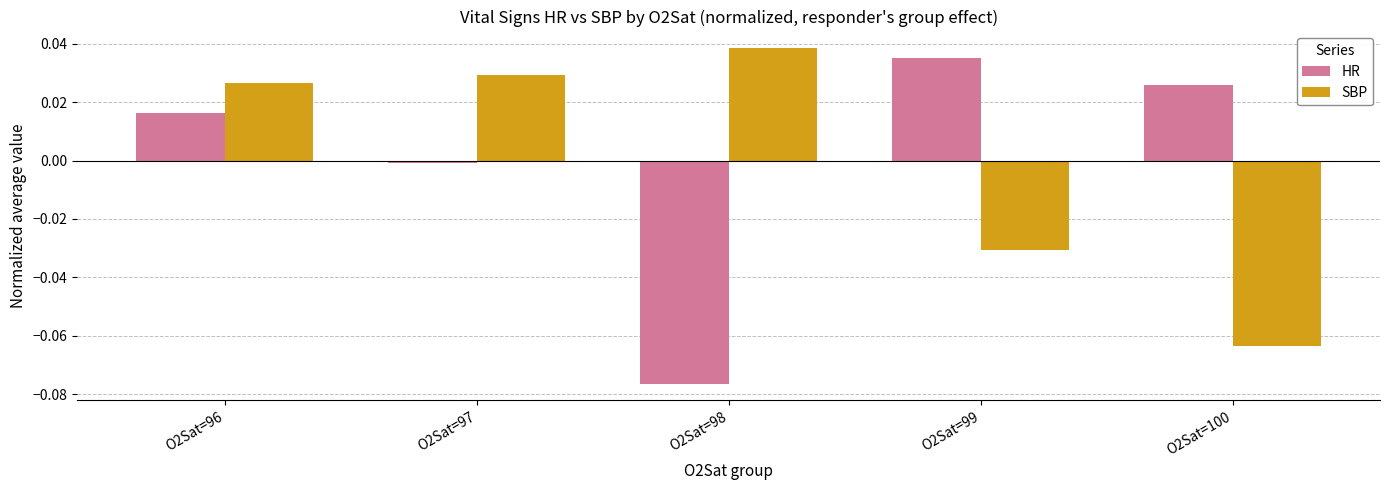

How many values in the SBP series exceed 0?

3